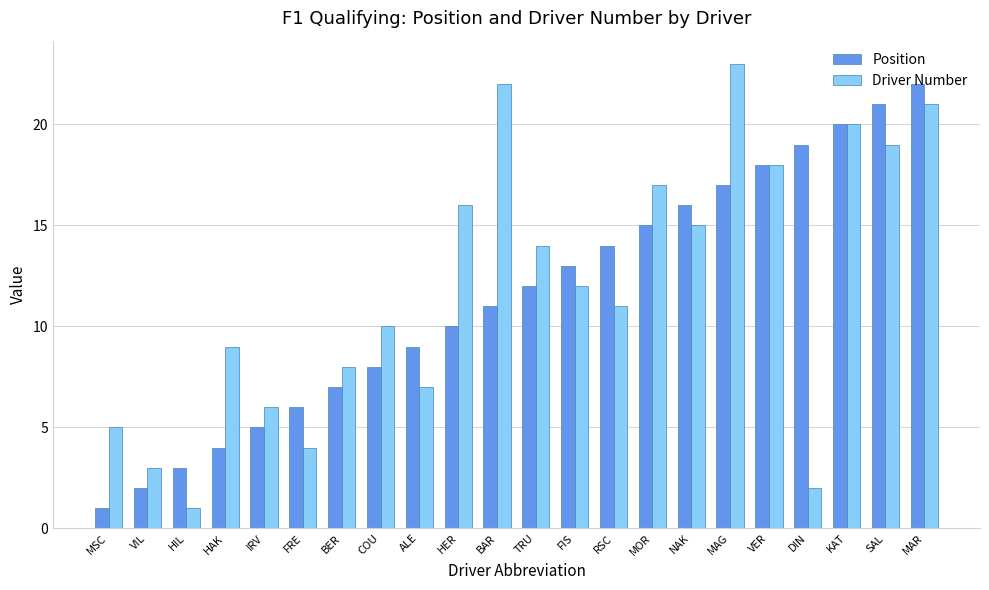

Rank the categories by Position value from lowest to highest.

MSC, VIL, HIL, HAK, IRV, FRE, BER, COU, ALE, HER, BAR, TRU, FIS, RSC, MOR, NAK, MAG, VER, DIN, KAT, SAL, MAR